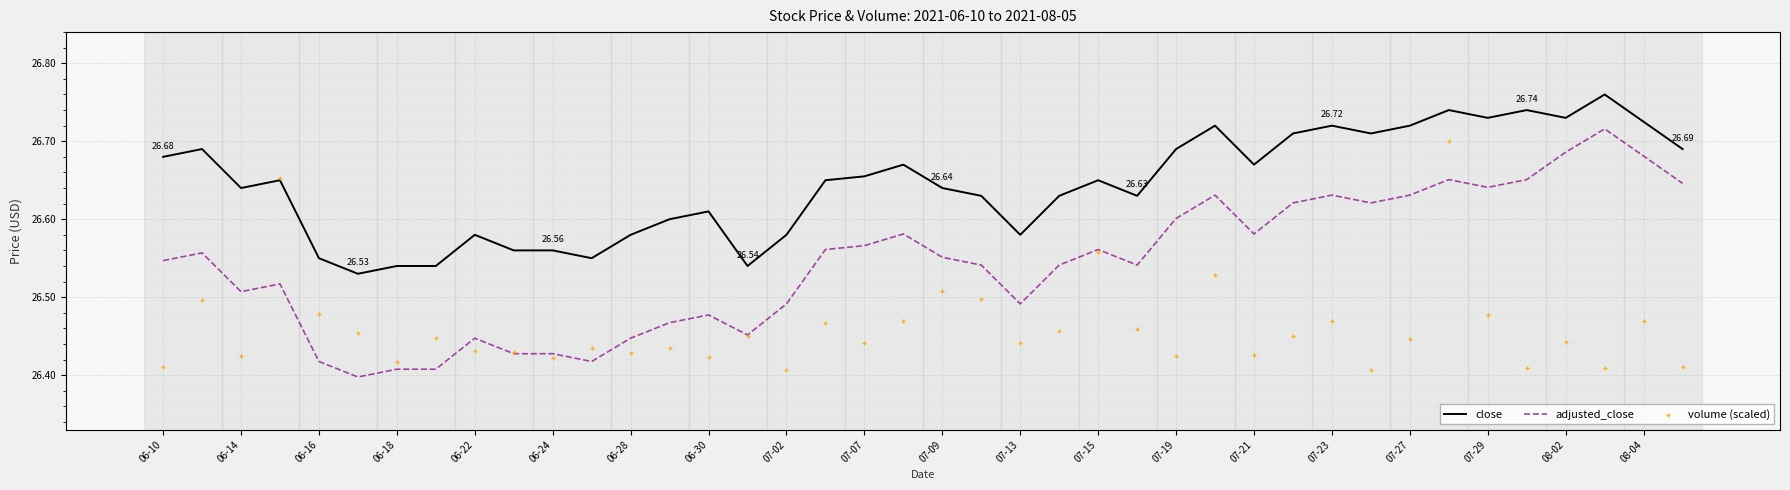

Which series contains the highest Y value?

close